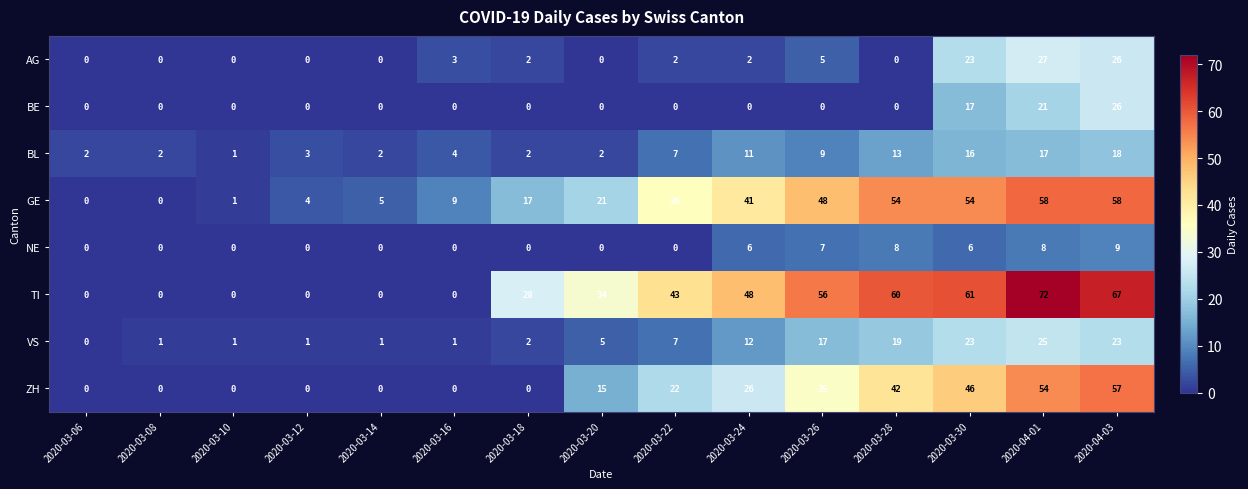

What is the average value of the TI series?

31